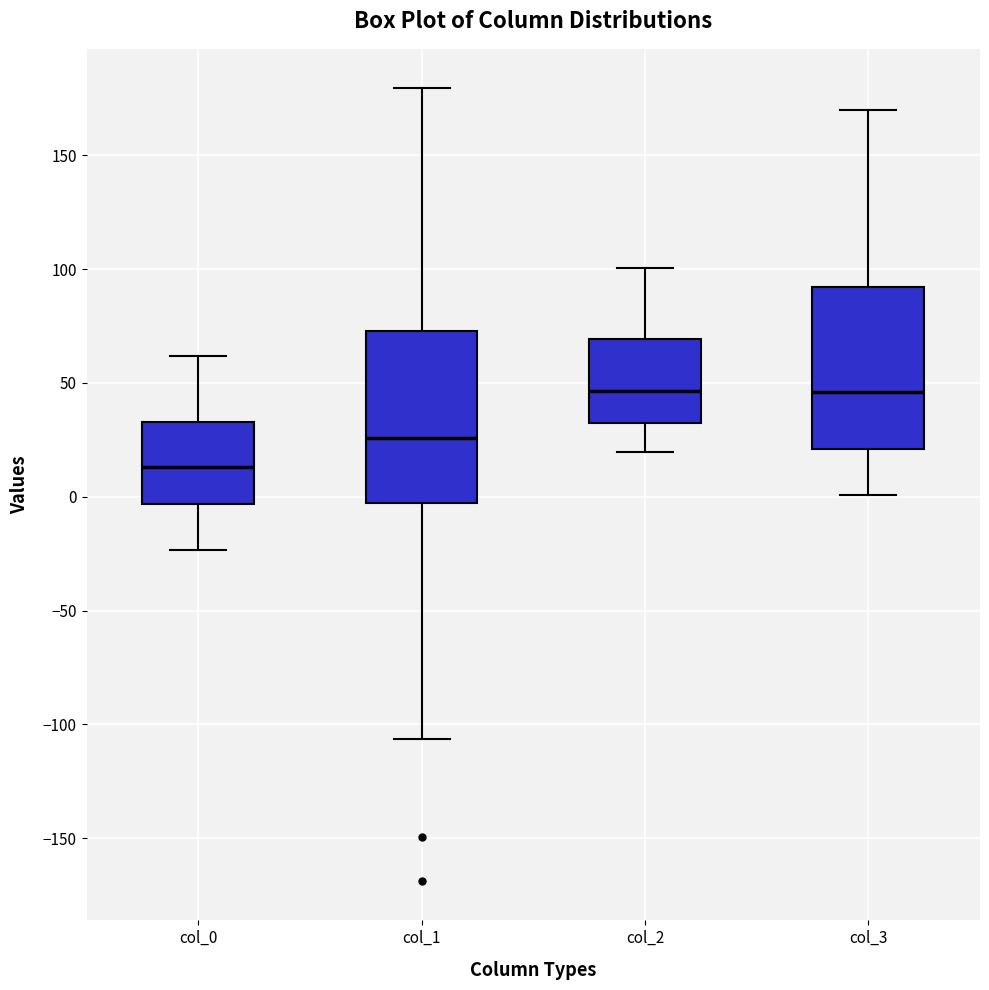

Where does the upper whisker of the box for col_3 end on the y-axis? The values are not printed on the chart, so give them approximately, as read against the axis.

170